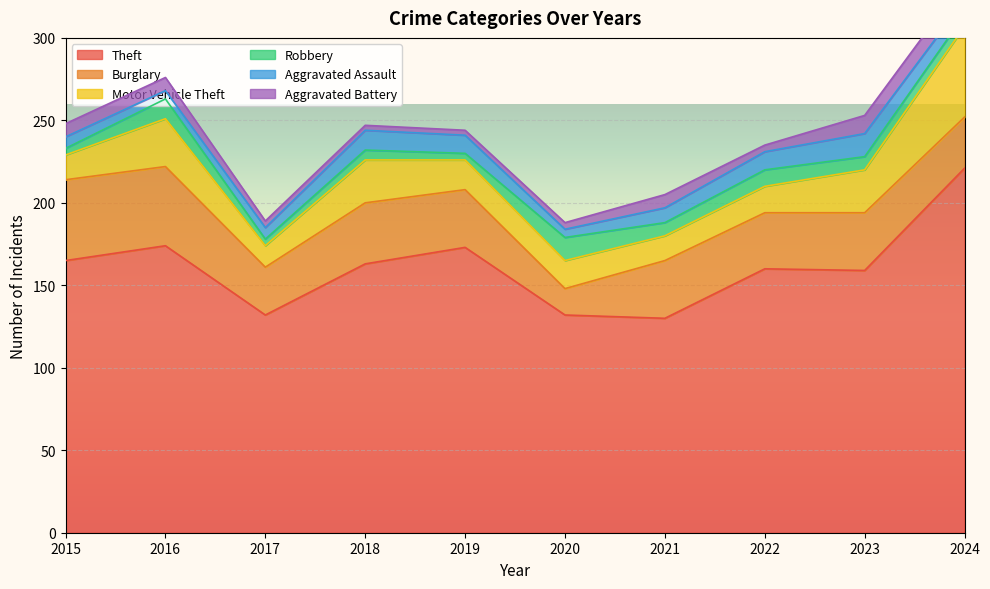

What is the total value across all series at 2022?

235